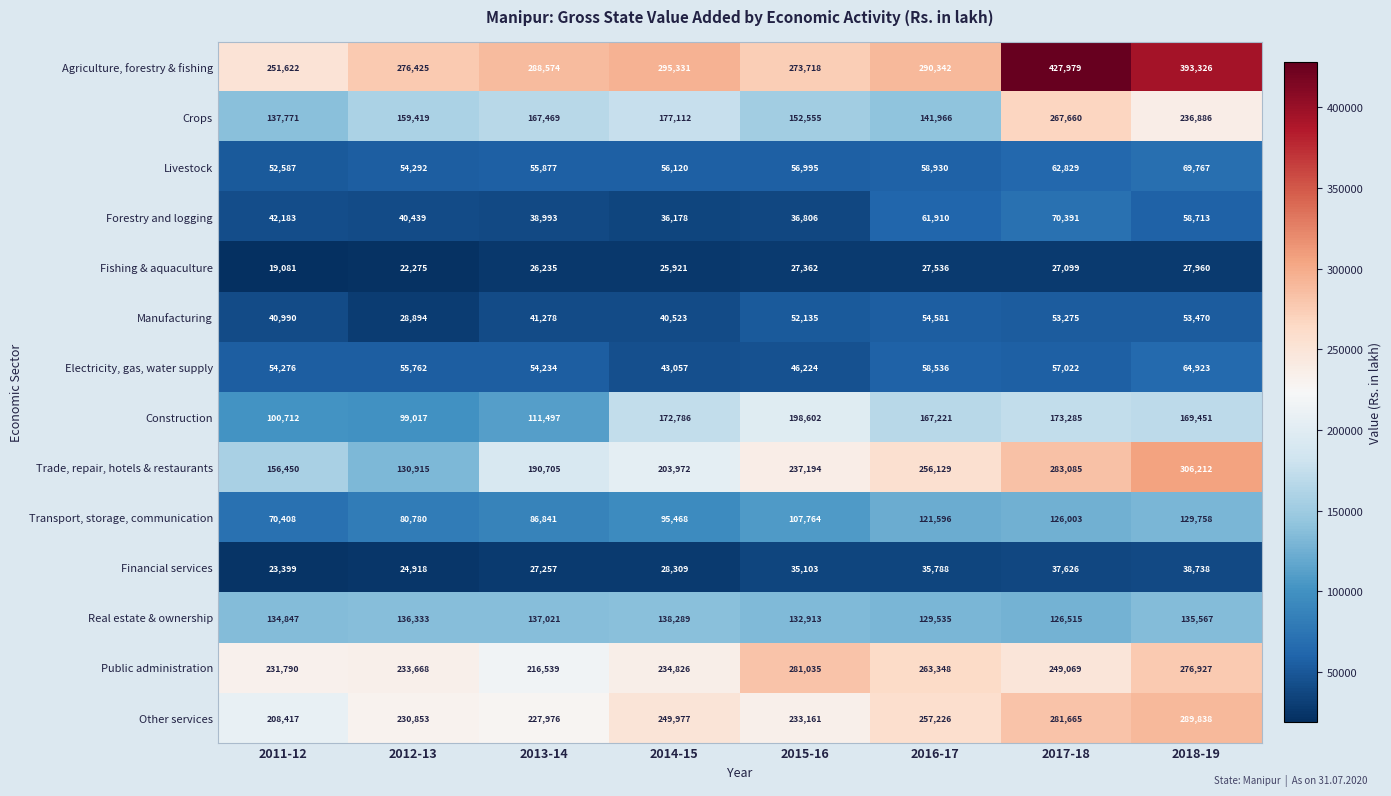

Rank the categories by Manufacturing value from lowest to highest.

2012-13, 2014-15, 2011-12, 2013-14, 2015-16, 2017-18, 2018-19, 2016-17